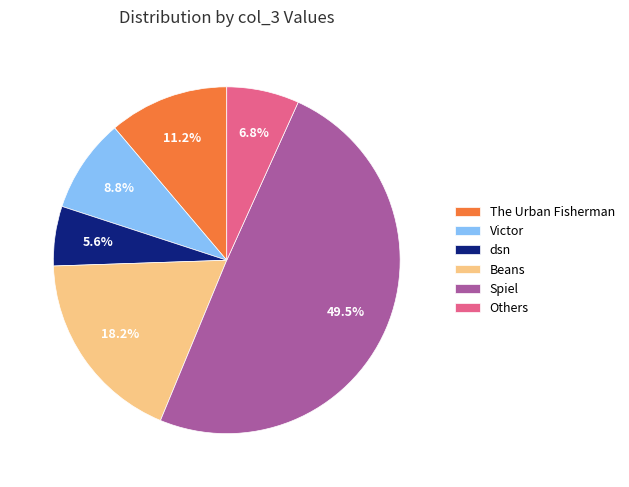

The Victor slice represents 3% of the pie. True or false?

False